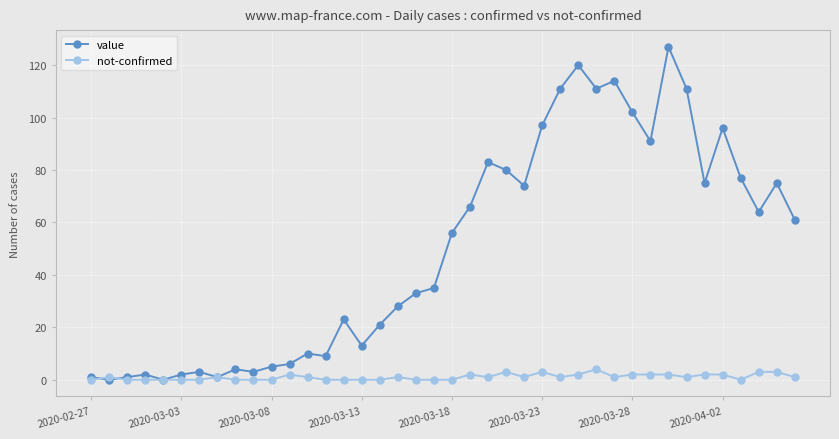

Which series has the widest spread of values?

value